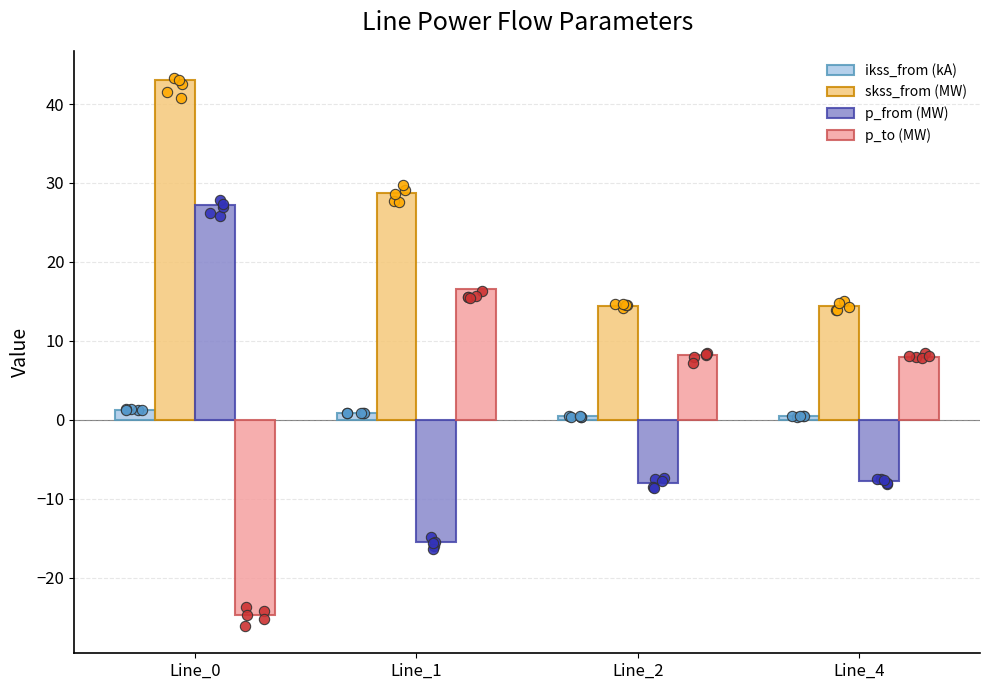

Which series has the largest Y range (max minus min)?

p_from (MW)